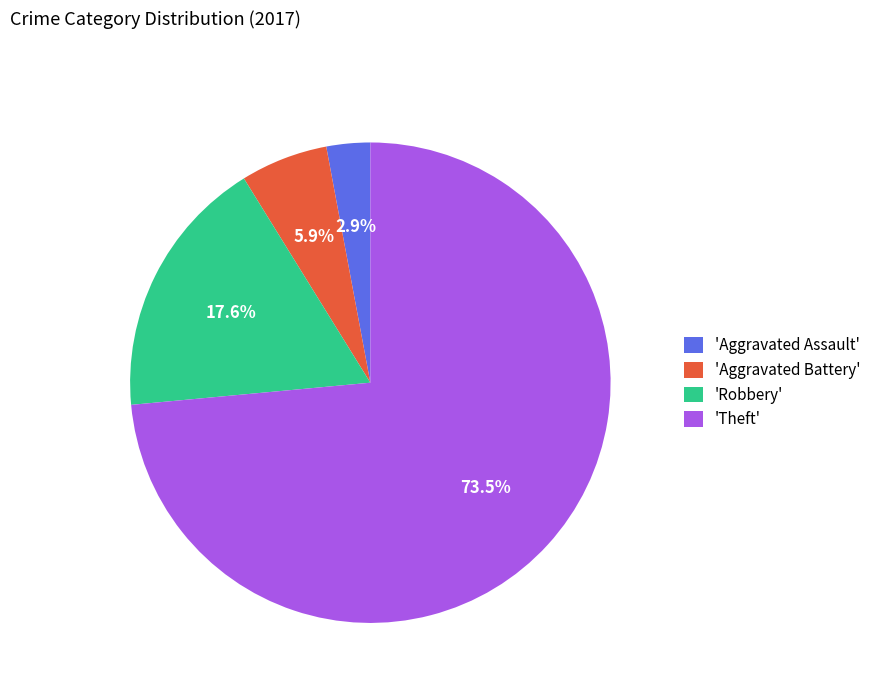

Is there any slice that represents more than half of the pie?

Yes